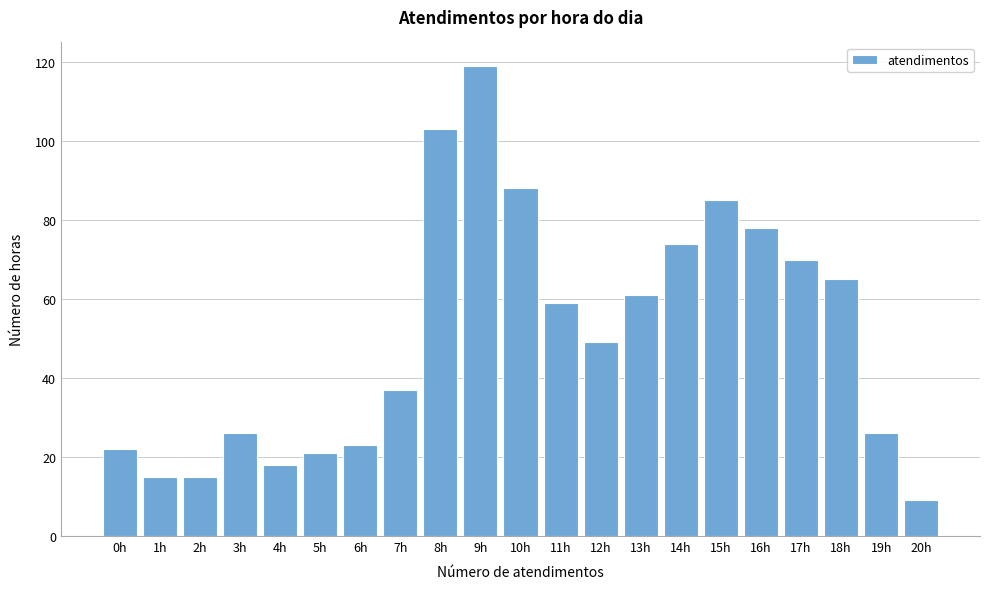

Reading left to right, extract all data points from this chart.

22	15	15	26	18	21	23	37	103	119	88	59	49	61	74	85	78	70	65	26	9